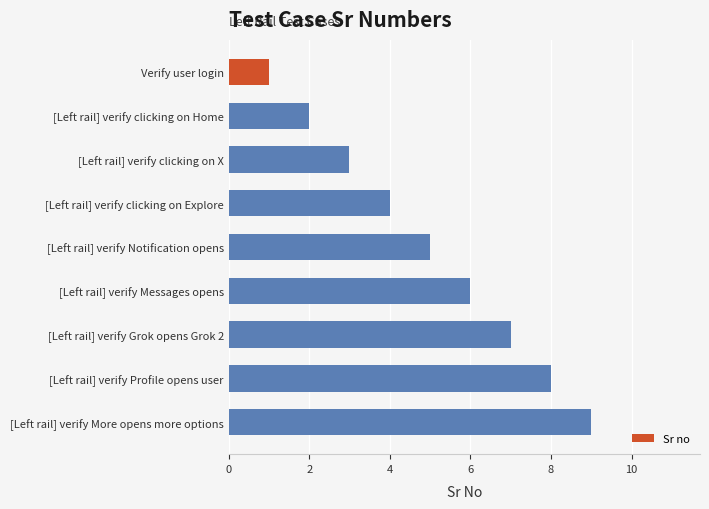

What position from the bottom is [Left rail] verify clicking on Home?

8